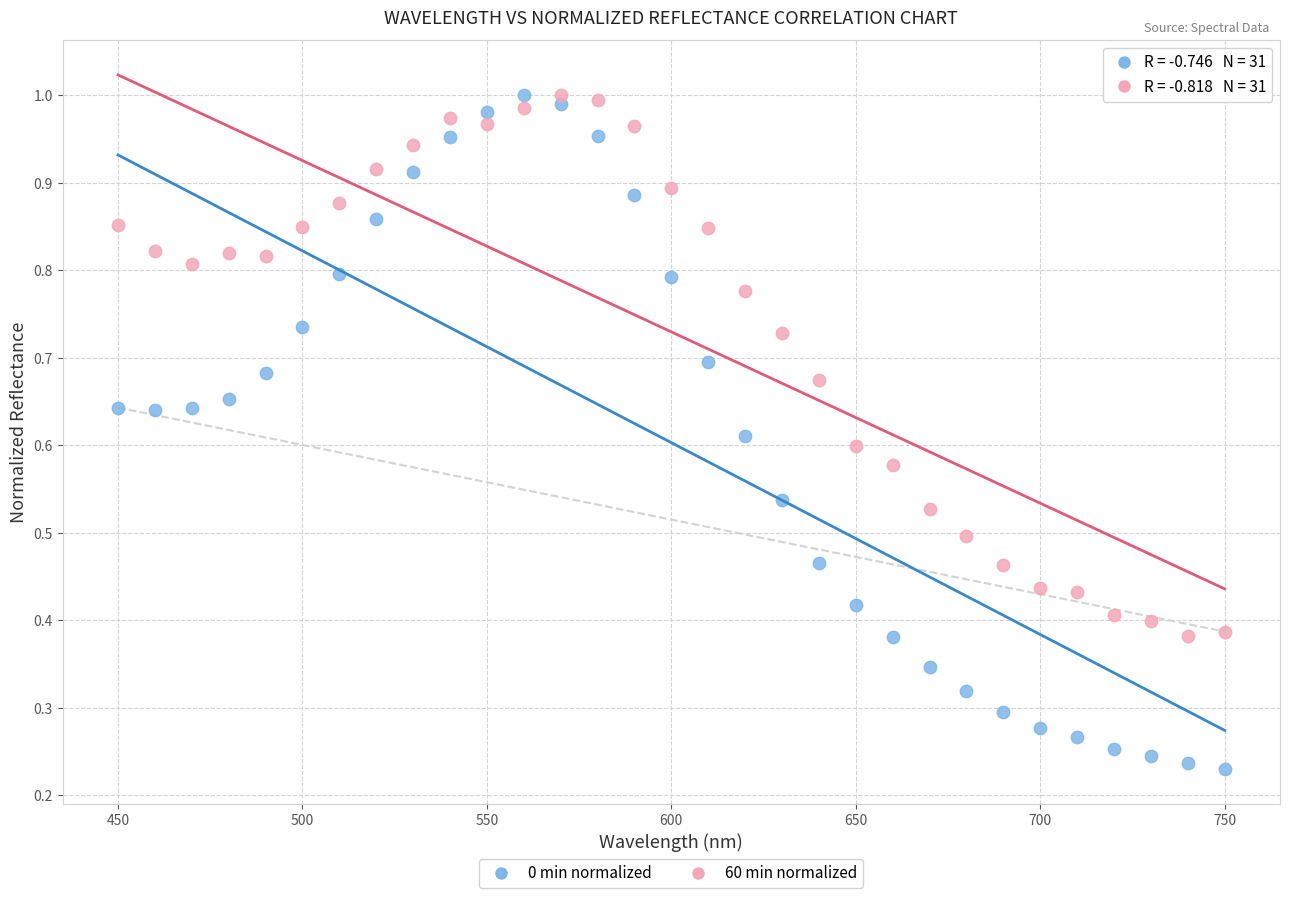

How many points are shown in the scatter plot?

62